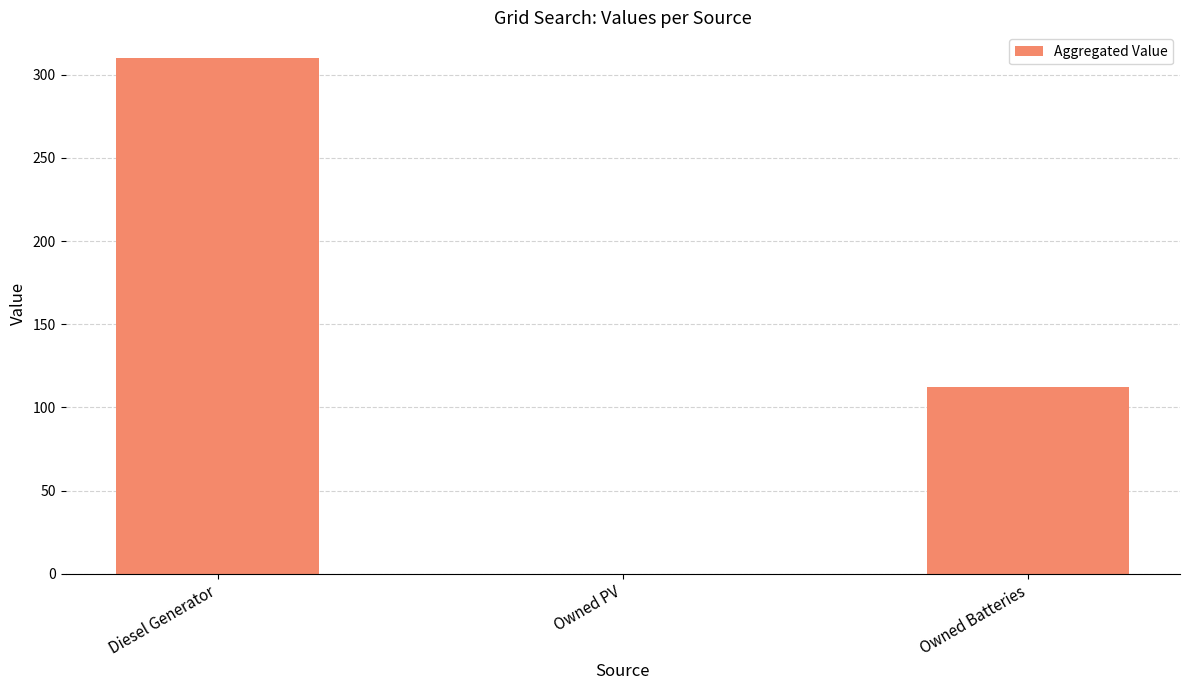

What is the greatest value displayed?

310